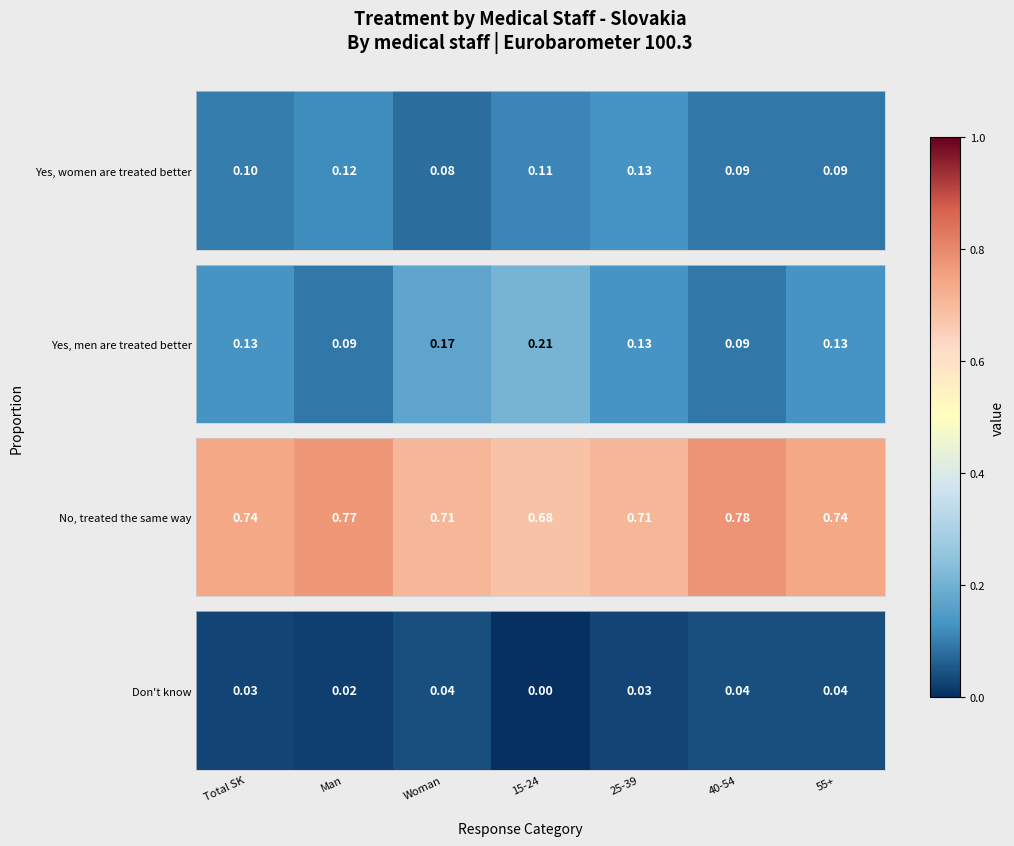

List the labels in order of value, smallest first.

15-24, Man, Total SK, 25-39, Woman, 40-54, 55+